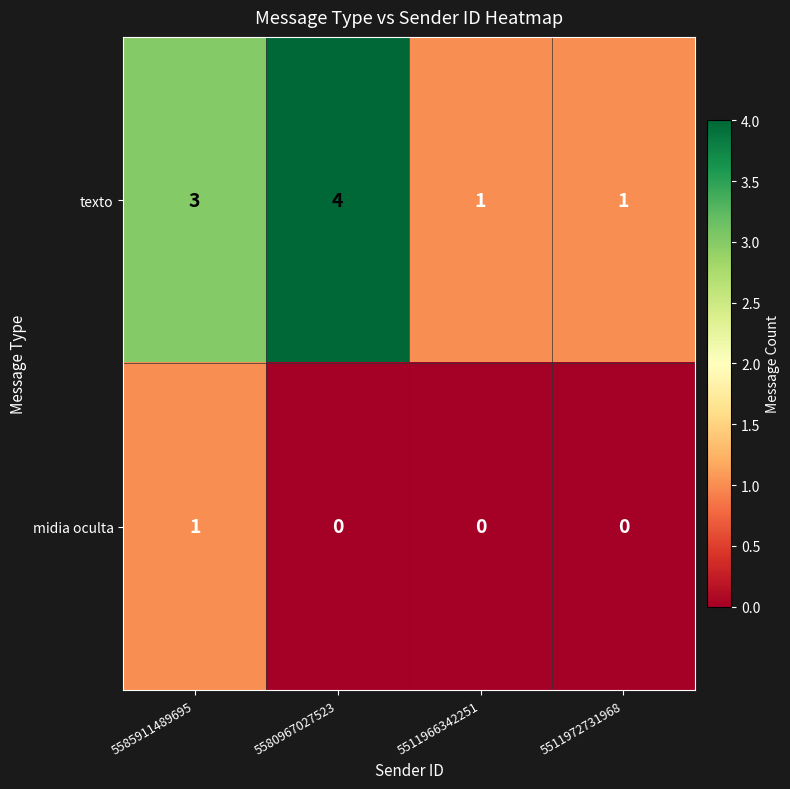

Between 5585911489695 and 5511966342251, which series saw the biggest shift?

texto